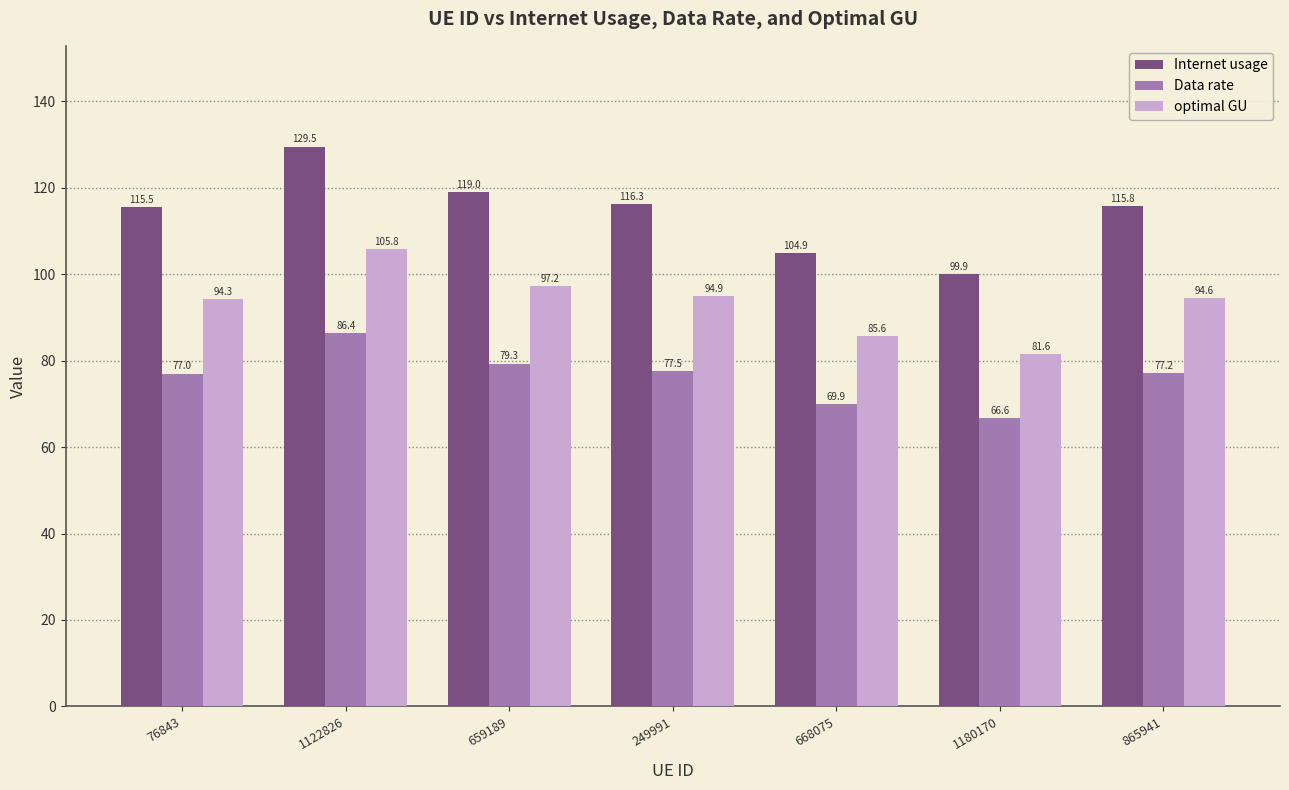

Is it true that Internet usage equals 203.7 at 76843?

False